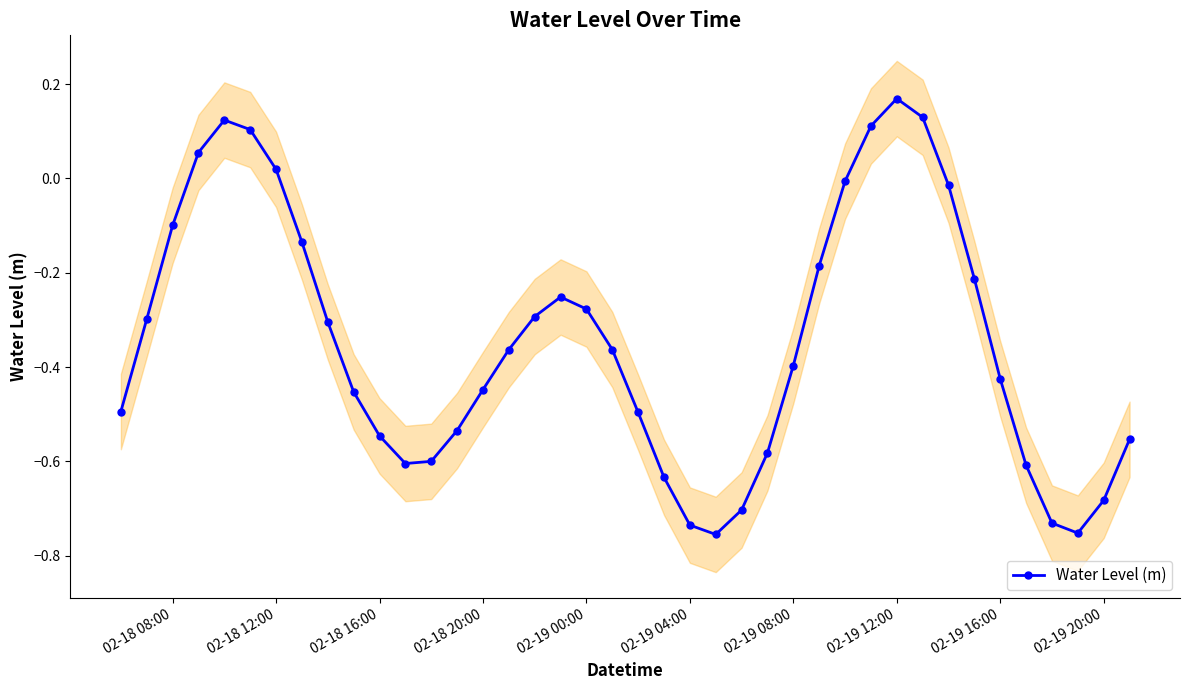

How many interior local peaks does the Water Level (m) series have?

3